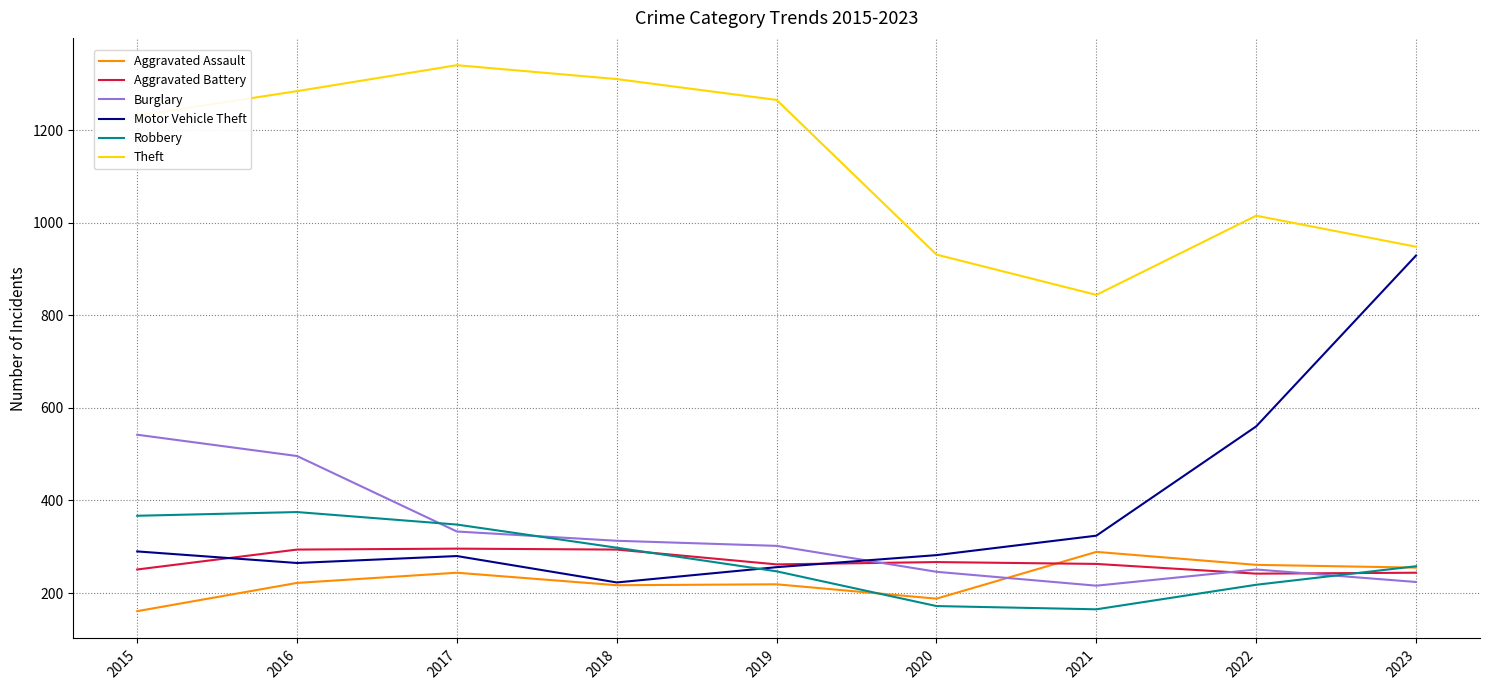

Which series ends up on top after the final intersection of Aggravated Assault and Aggravated Battery?

Aggravated Assault